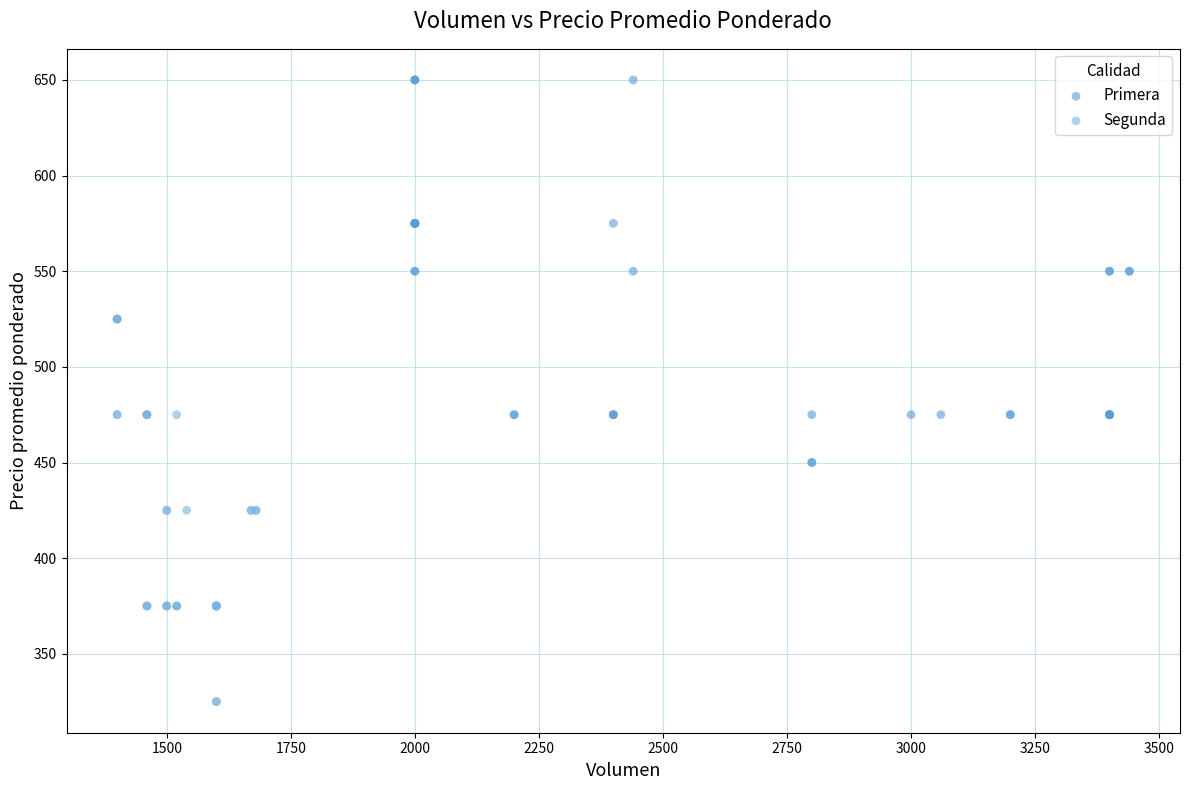

Which series contains the lowest Y value?

Segunda